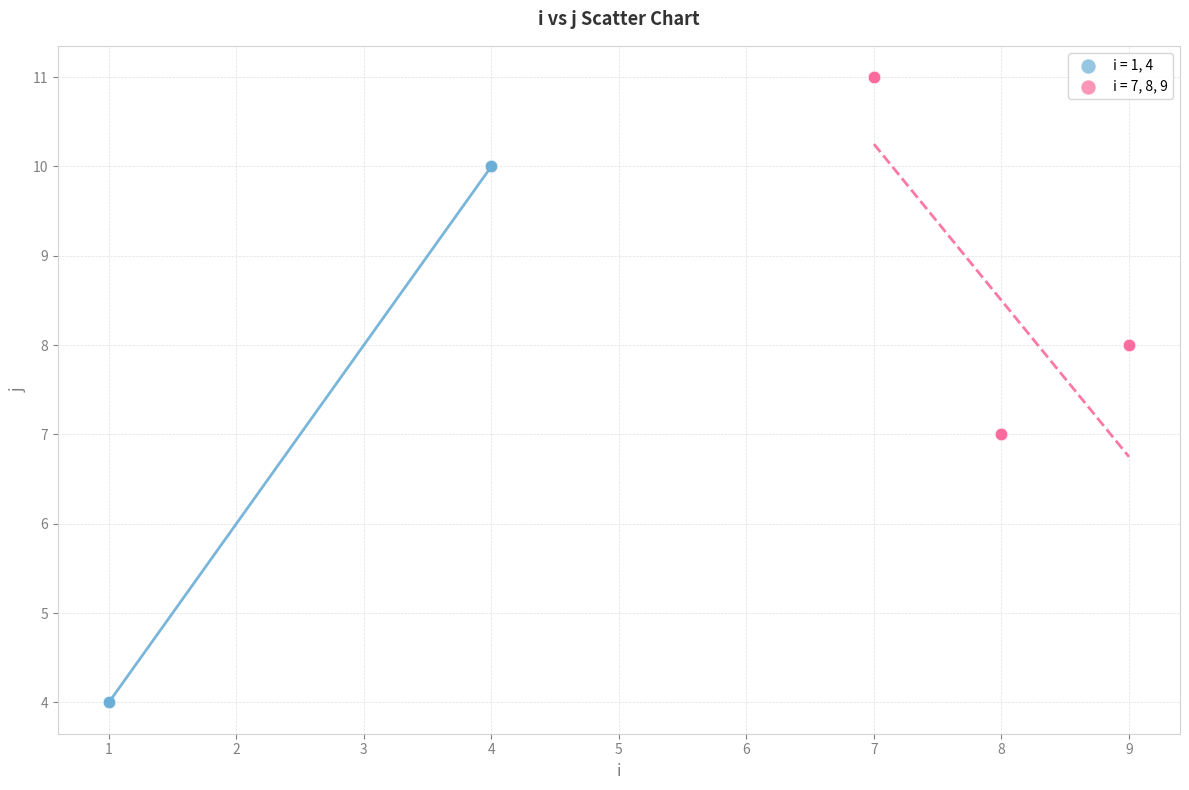

Which series has the widest spread of Y values?

i = 1, 4